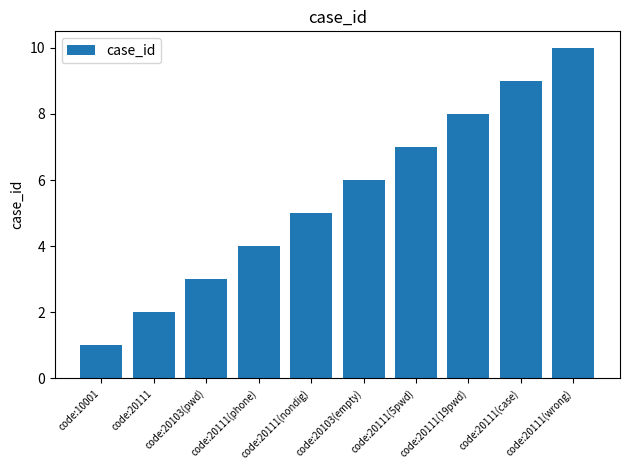

What is the maximum value shown in the chart?

10